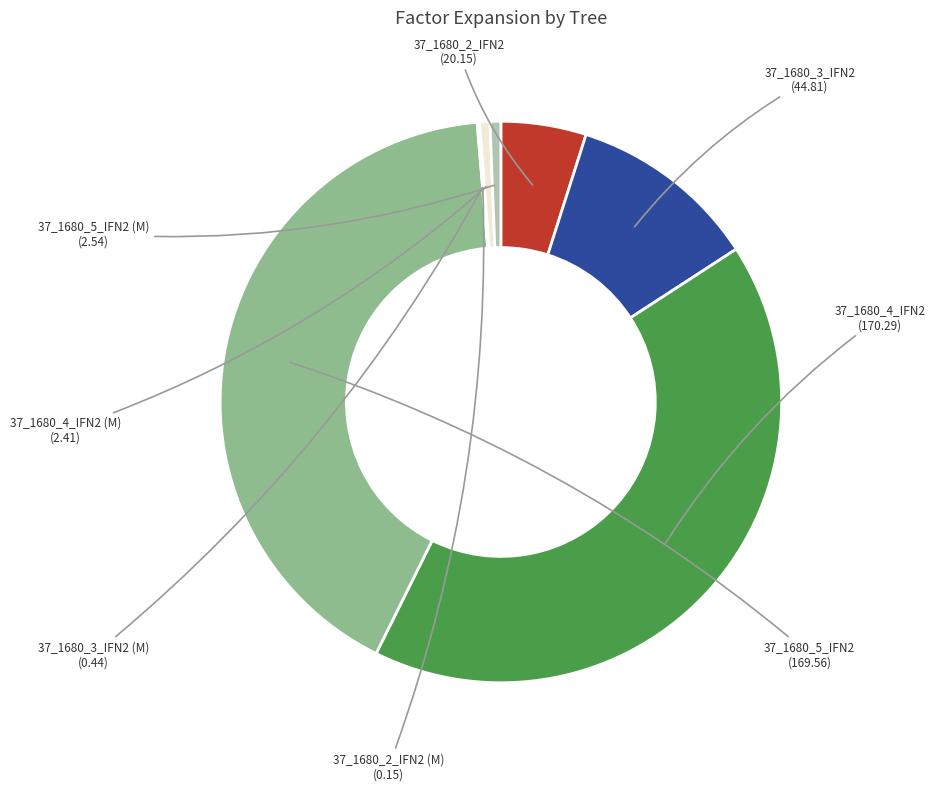

Which has a higher value, 37_1680_5_IFN2 (M) or 37_1680_5_IFN2?

37_1680_5_IFN2